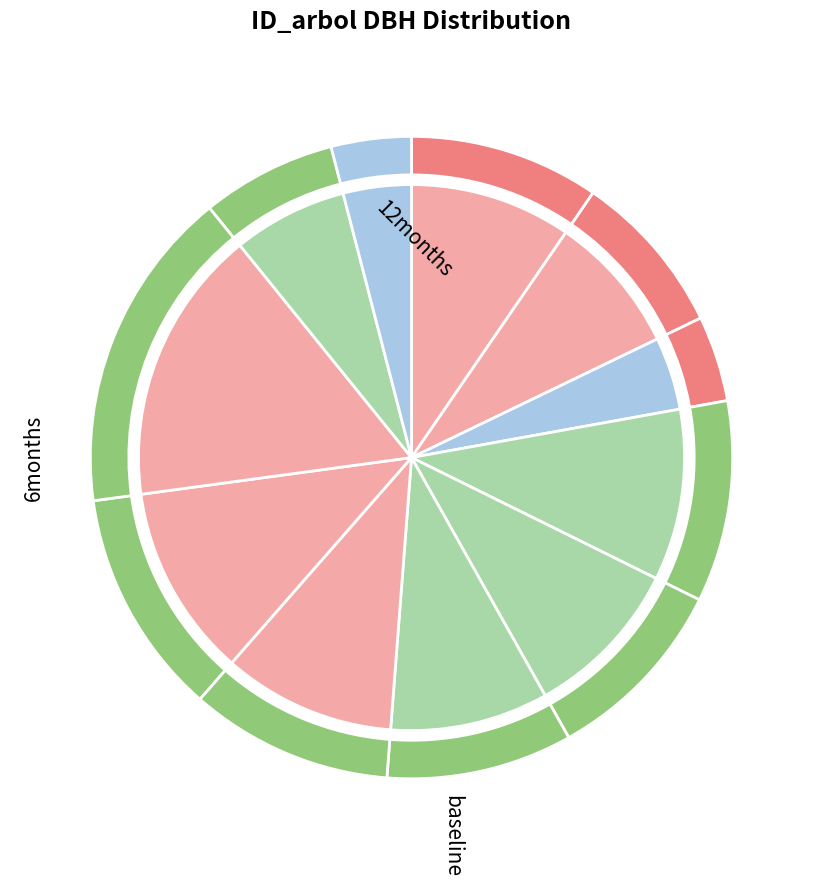

How many slices are in this pie chart?

11